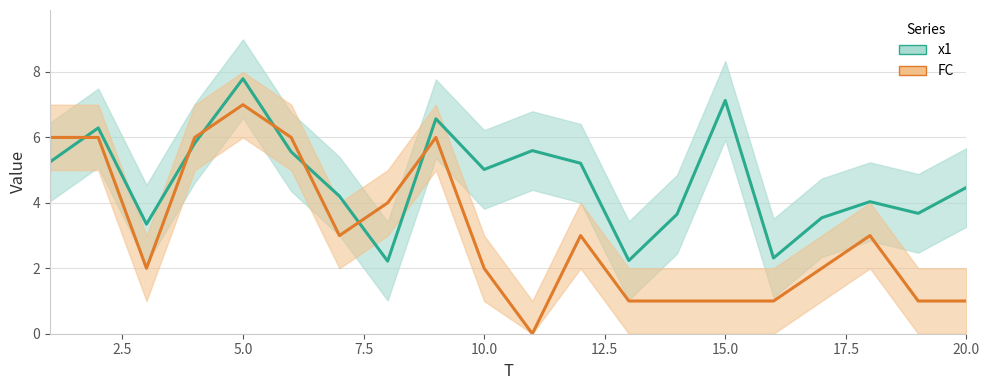

How many interior local peaks does the x1 series have?

6